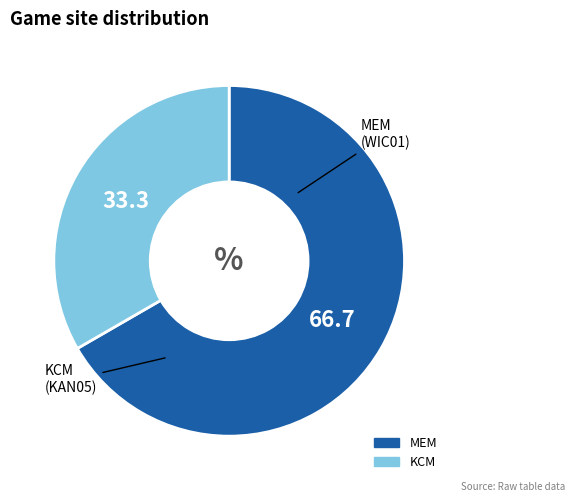

How many segments does this pie chart have?

2